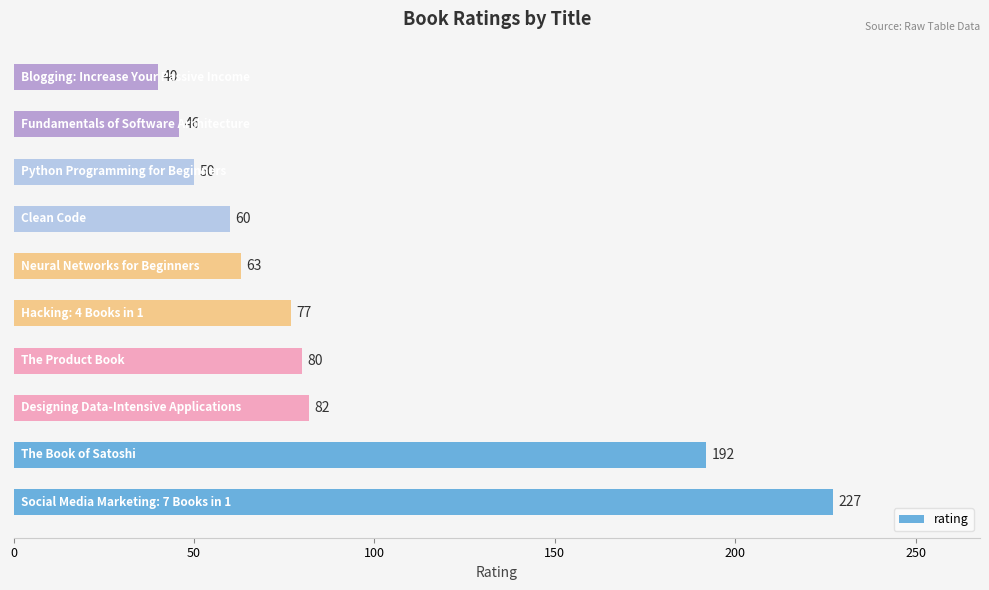

What is the minimum value shown in the chart?

40